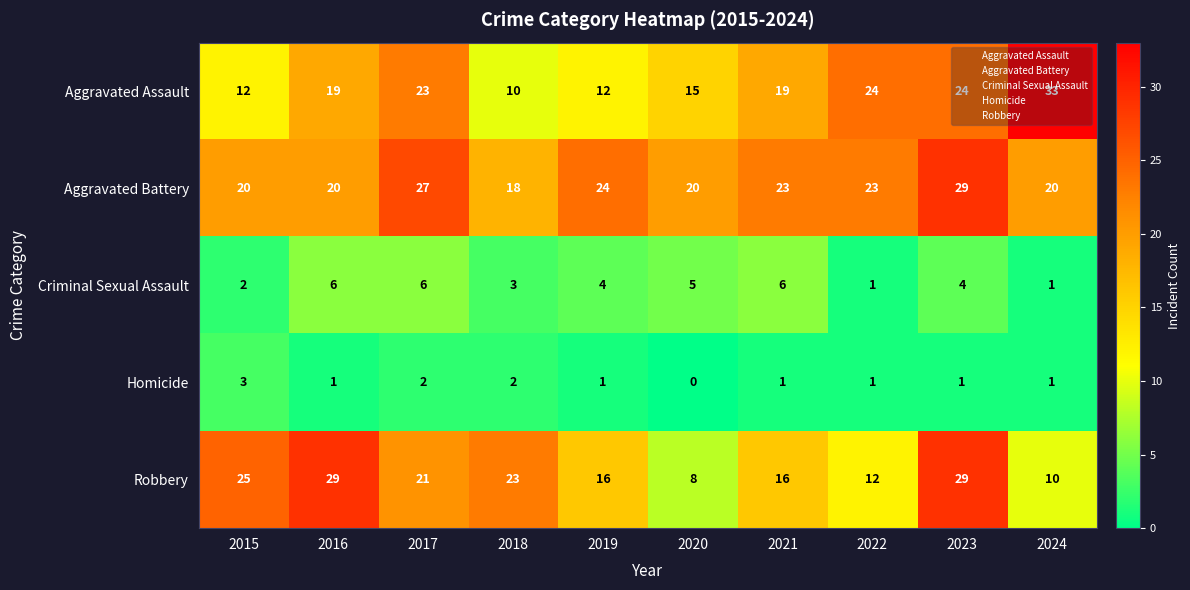

Which series has the largest range (max minus min)?

Aggravated Assault